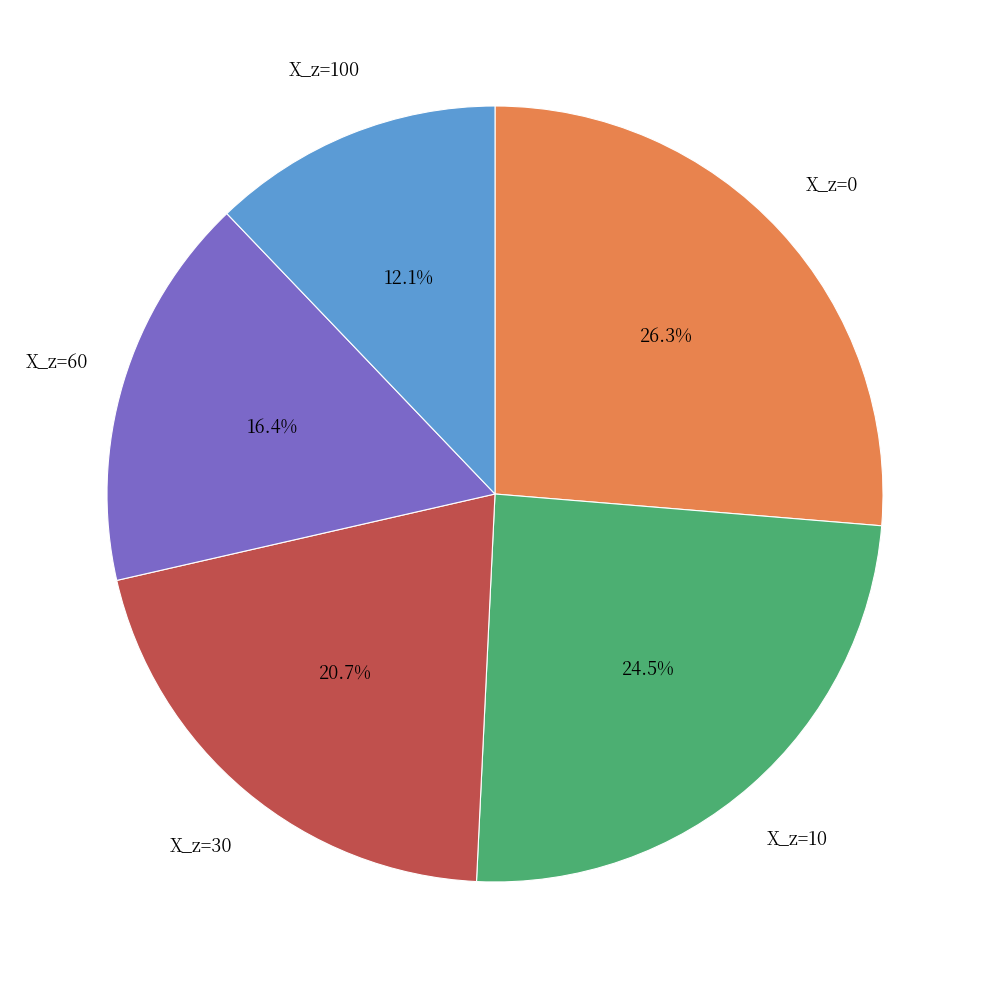

Is there any slice that represents more than half of the pie?

No